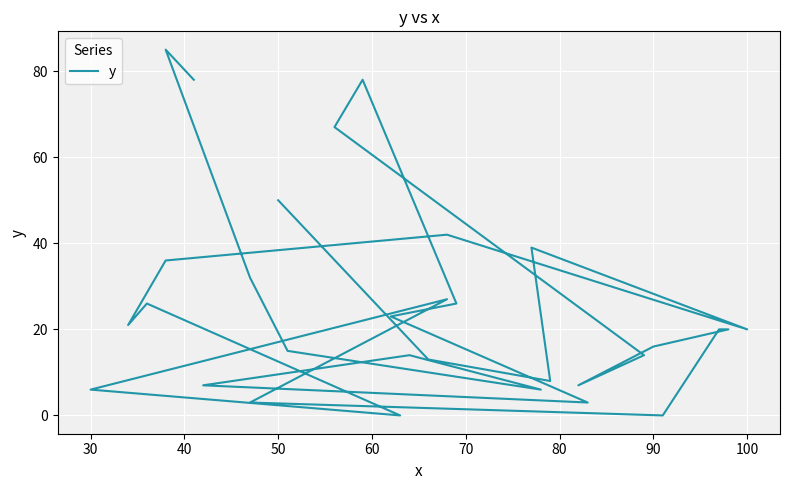

How many distinct data groups are displayed?

1